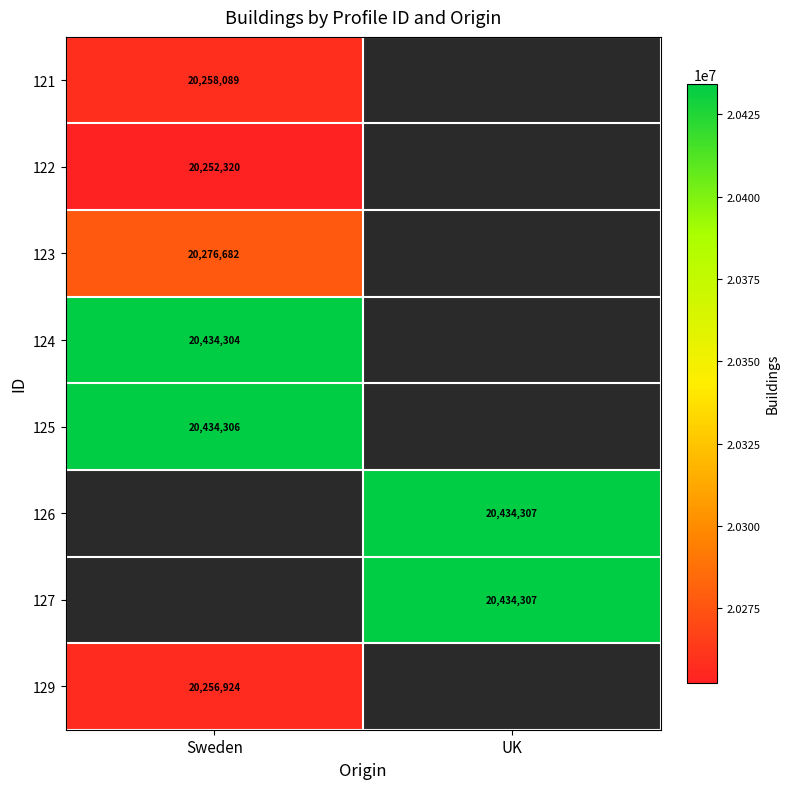

True or false: 129 has a value of 20256924 at Sweden.

True